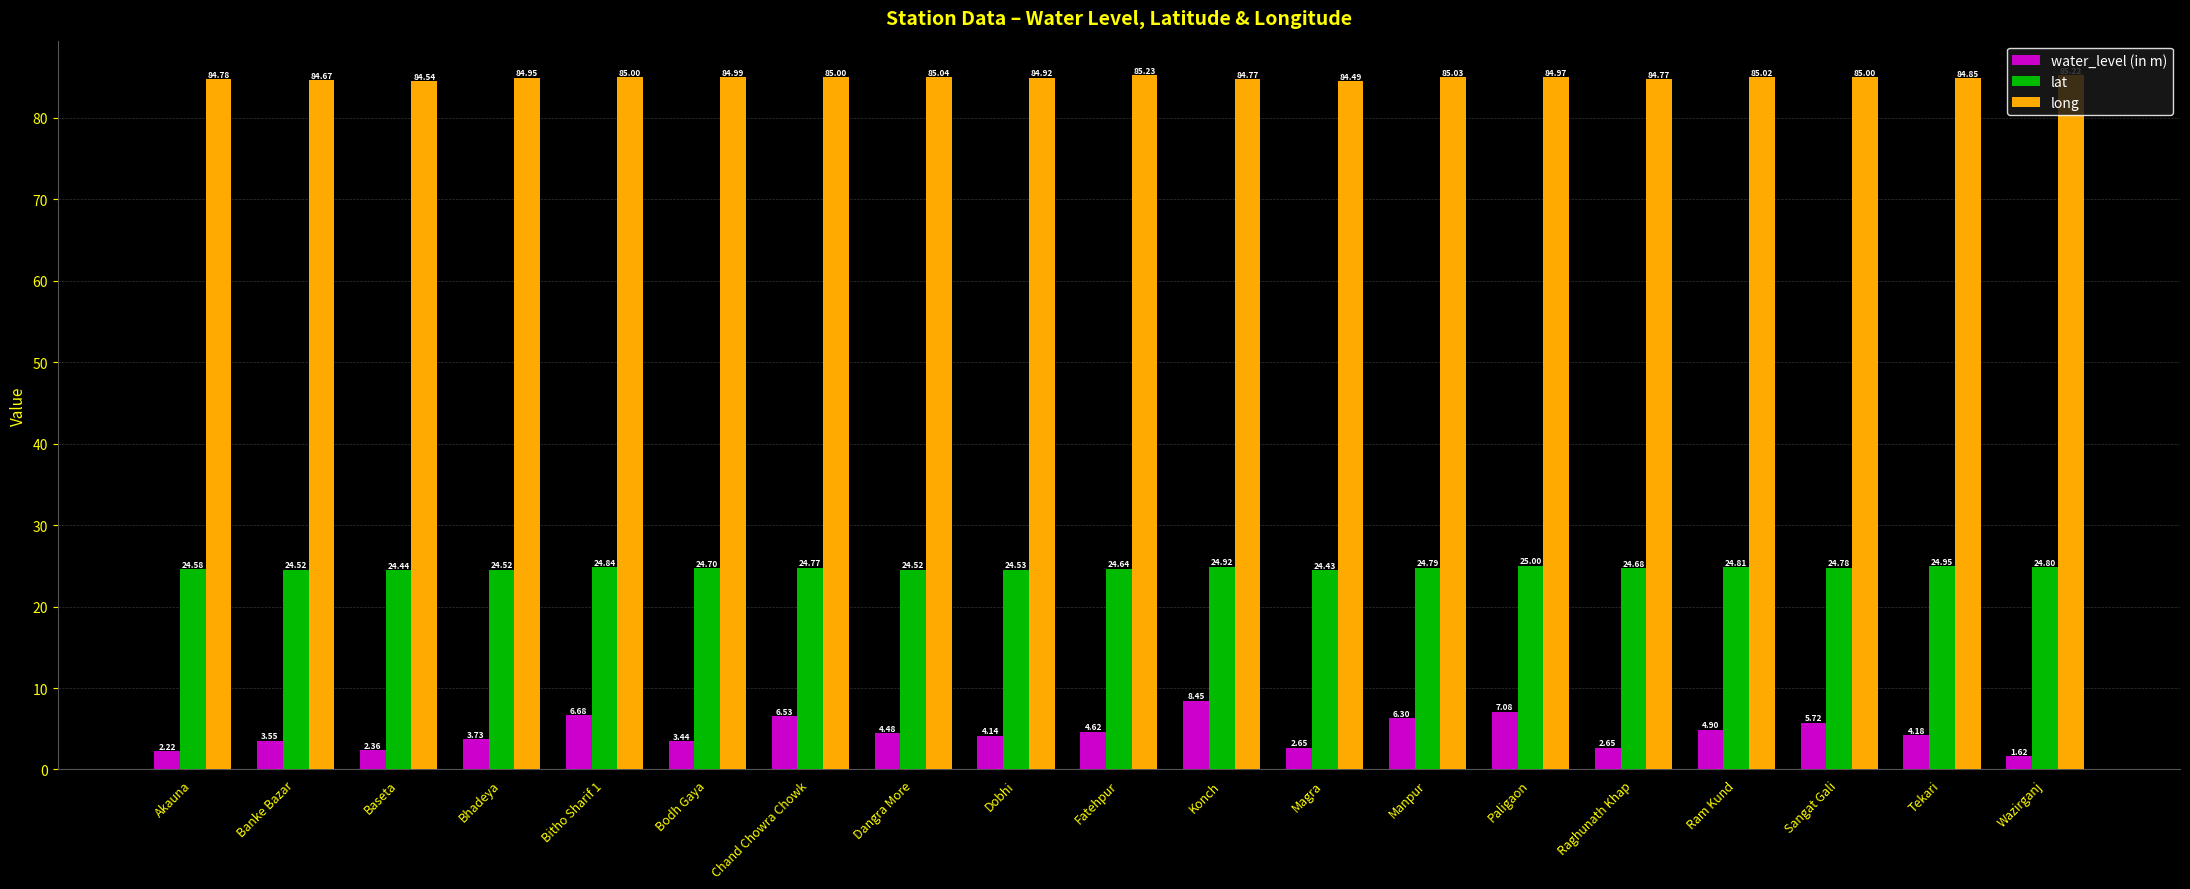

What is the greatest value displayed?

85.2